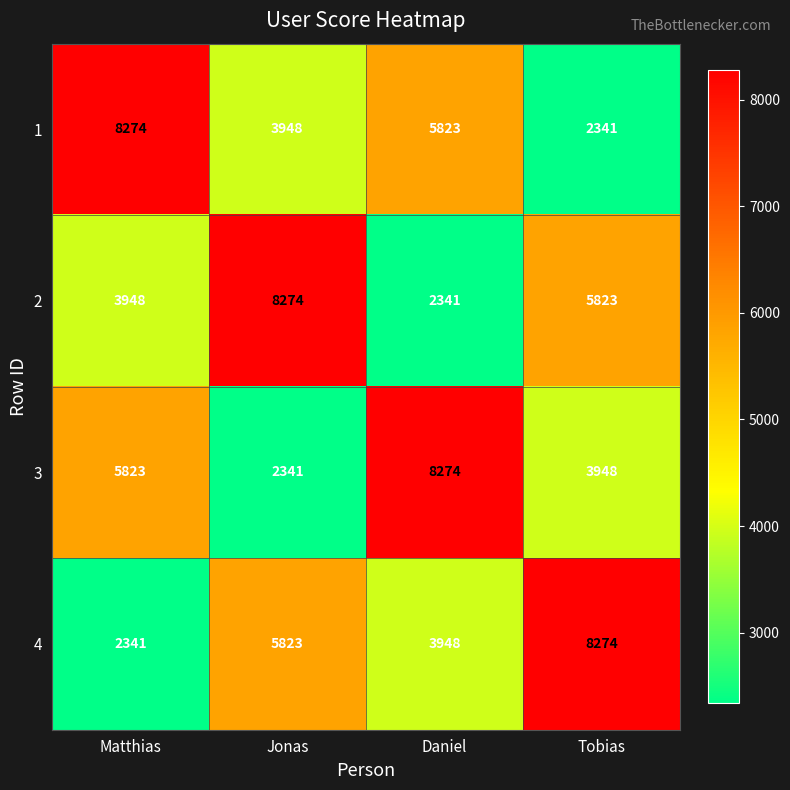

At which label does 2 reach its minimum?

Daniel